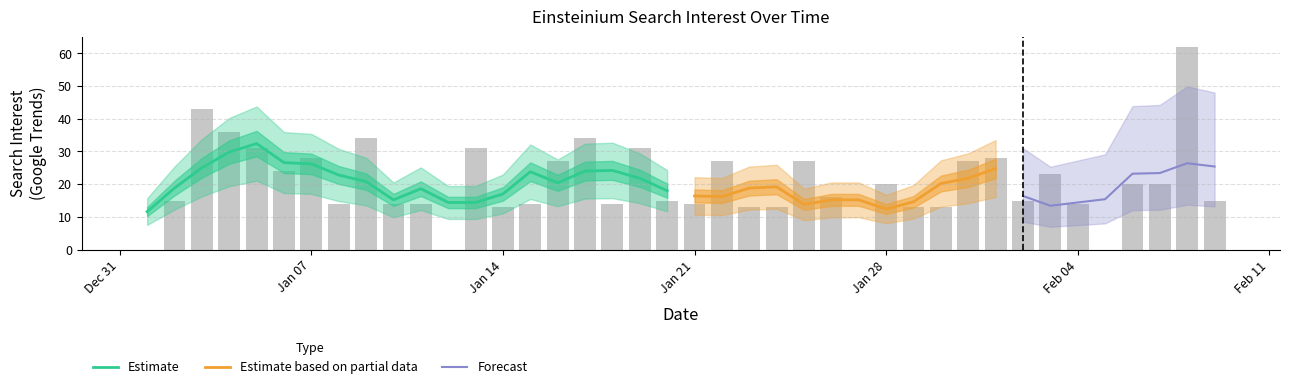

Is it true that Estimate equals 24.4 at Jan 14?

False